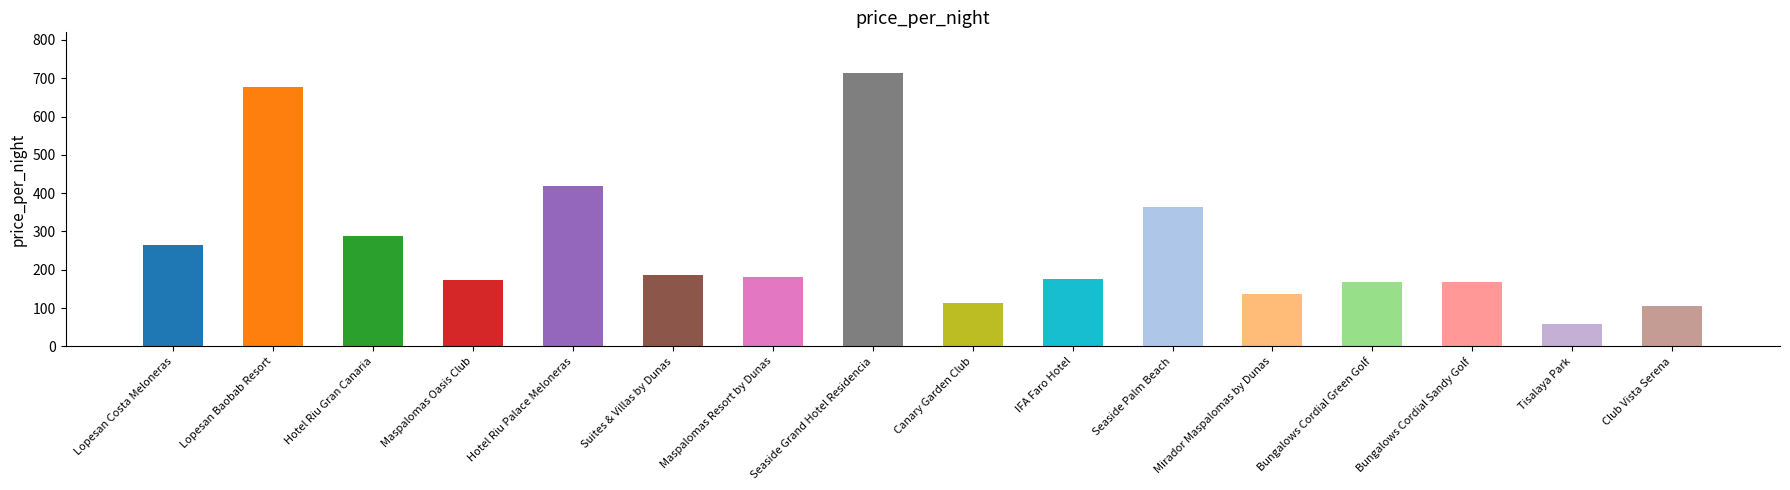

What is the difference between the second highest and minimum values?

618